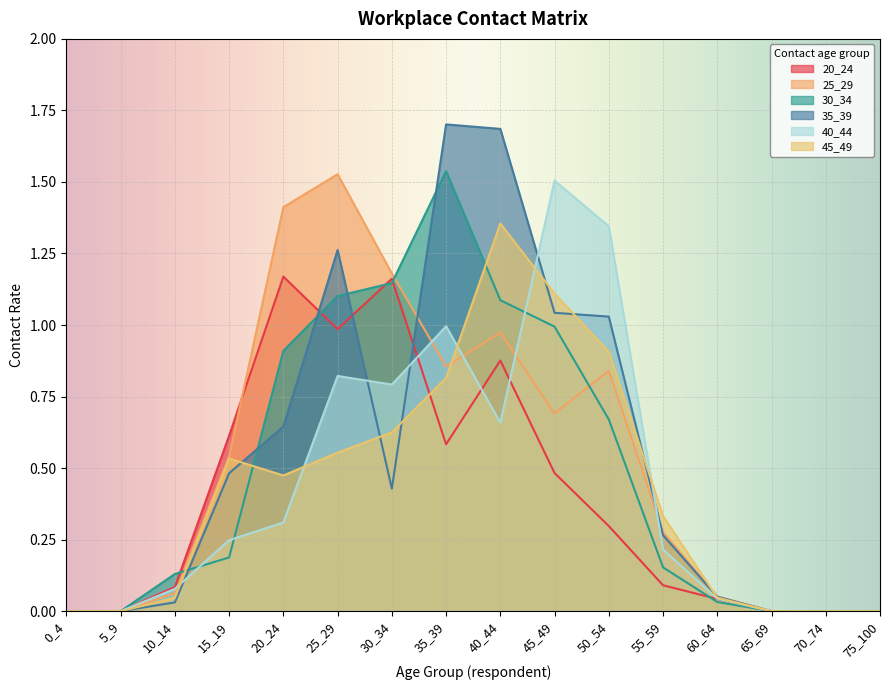

Reading right to left, list all the values displayed in this chart.

20_24: 0.0	0.0	0.0	0.0	0.1	0.3	0.5	0.9	0.6	1.2	1.0	1.2	0.6	0.1	0.0	0.0
25_29: 0.0	0.0	0.0	0.1	0.3	0.8	0.7	1.0	0.9	1.2	1.5	1.4	0.5	0.1	0.0	0.0
30_34: 0.0	0.0	0.0	0.0	0.2	0.7	1.0	1.1	1.5	1.1	1.1	0.9	0.2	0.1	0.0	0.0
35_39: 0.0	0.0	0.0	0.1	0.3	1.0	1.0	1.7	1.7	0.4	1.3	0.6	0.5	0.0	0.0	0.0
40_44: 0.0	0.0	0.0	0.0	0.2	1.3	1.5	0.7	1.0	0.8	0.8	0.3	0.2	0.1	0.0	0.0
45_49: 0.0	0.0	0.0	0.0	0.3	0.9	1.1	1.4	0.8	0.6	0.6	0.5	0.5	0.0	0.0	0.0